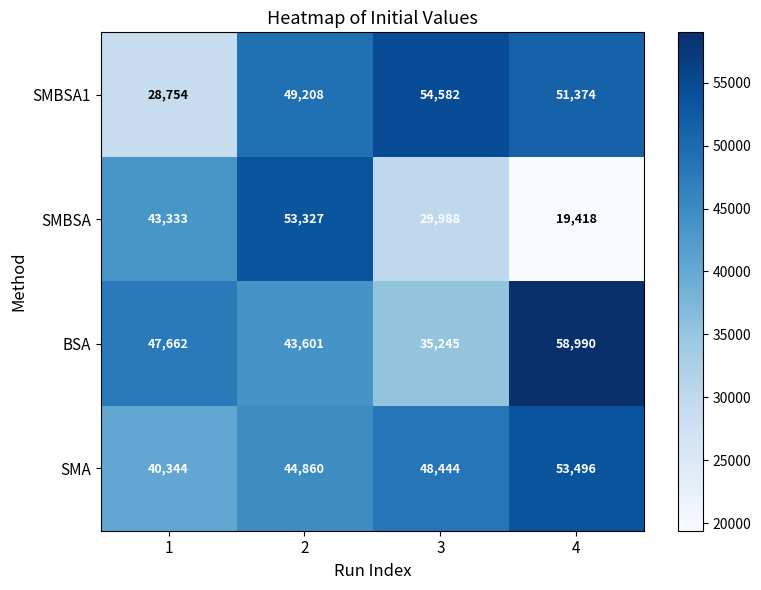

The value of SMBSA1 at 4 is 33215. True or false?

False